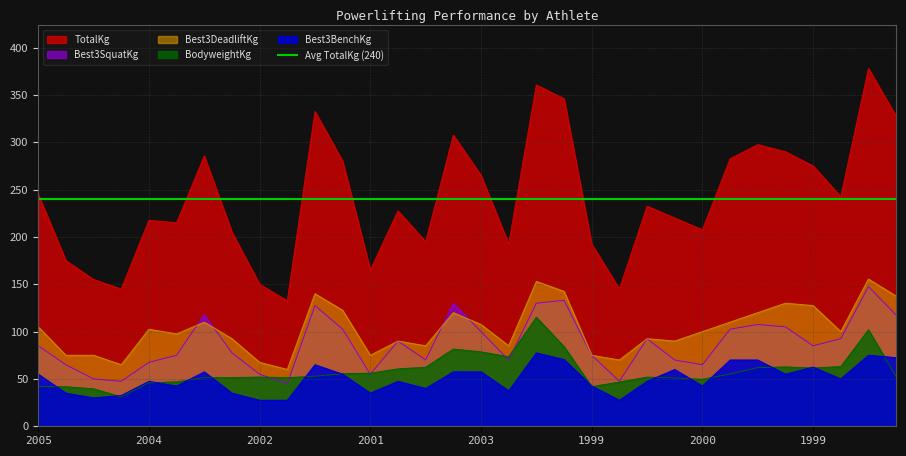

At which category is the sum across all series the highest?

1999